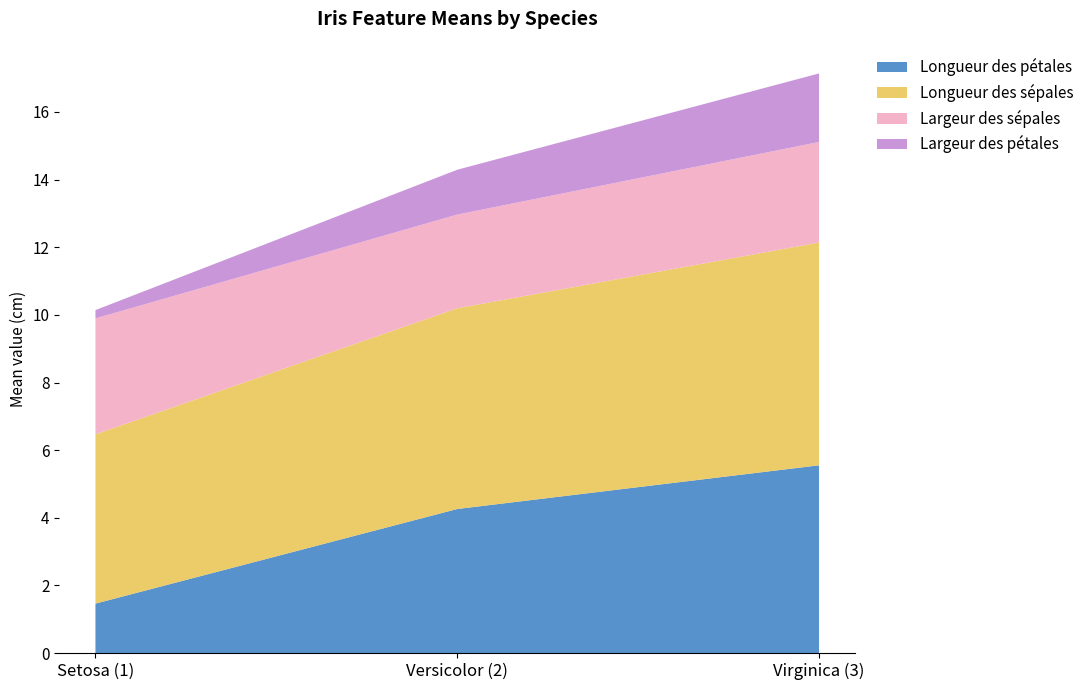

Reading left to right, transcribe all the data shown in this chart.

Longueur des pétales: 1.5	4.3	5.6
Longueur des sépales: 5.0	5.9	6.6
Largeur des sépales: 3.4	2.8	3.0
Largeur des pétales: 0.2	1.3	2.0